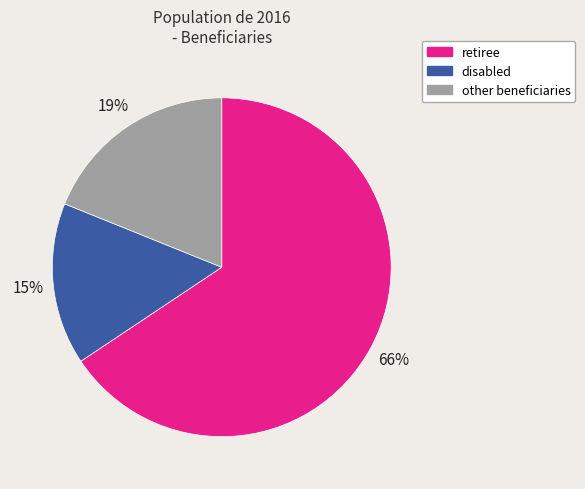

Which has a higher value, other beneficiaries or disabled?

other beneficiaries